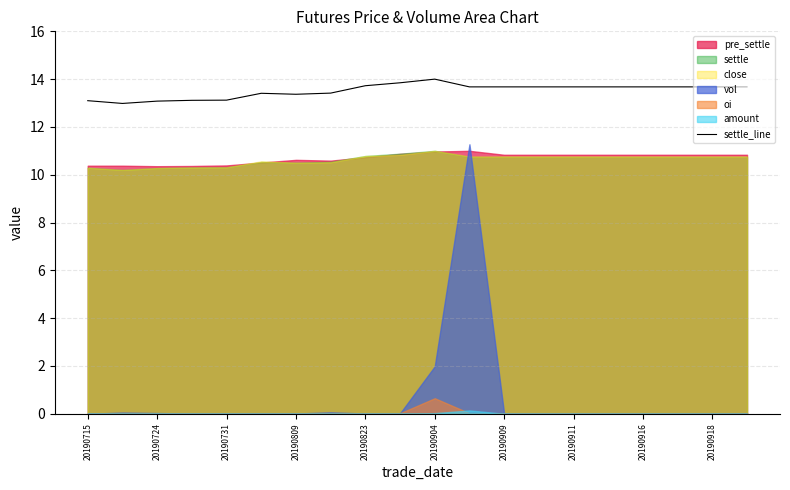

True or false: settle_line has a value of 7.3 at 20190823.

False